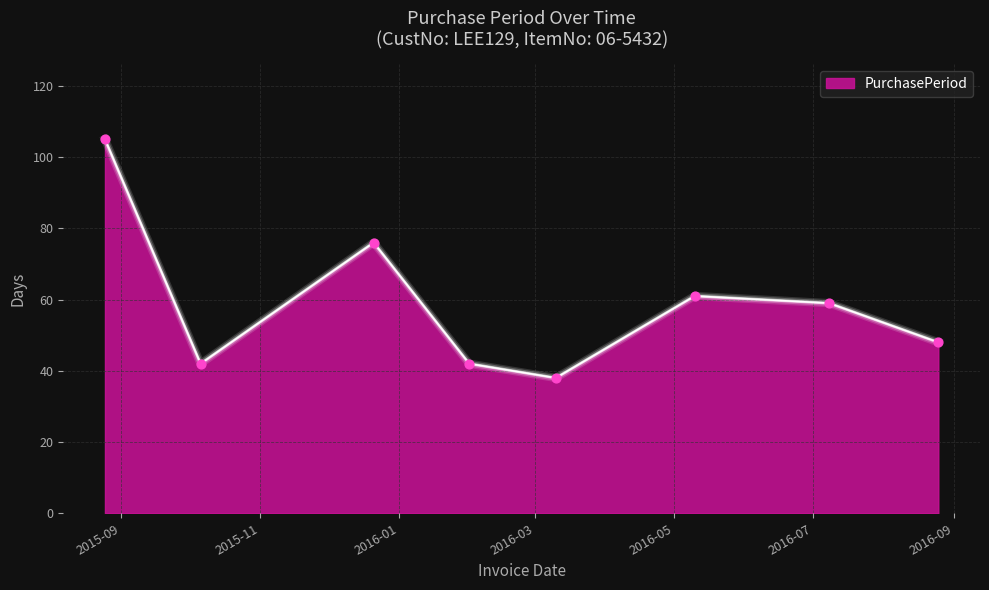

What is the minimum value shown in the chart?

38